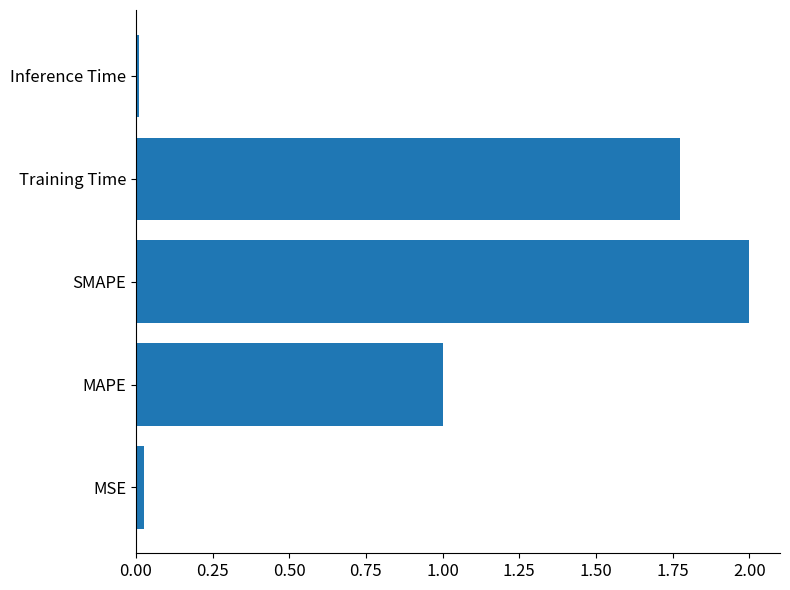

What is the sum of all values?

4.8